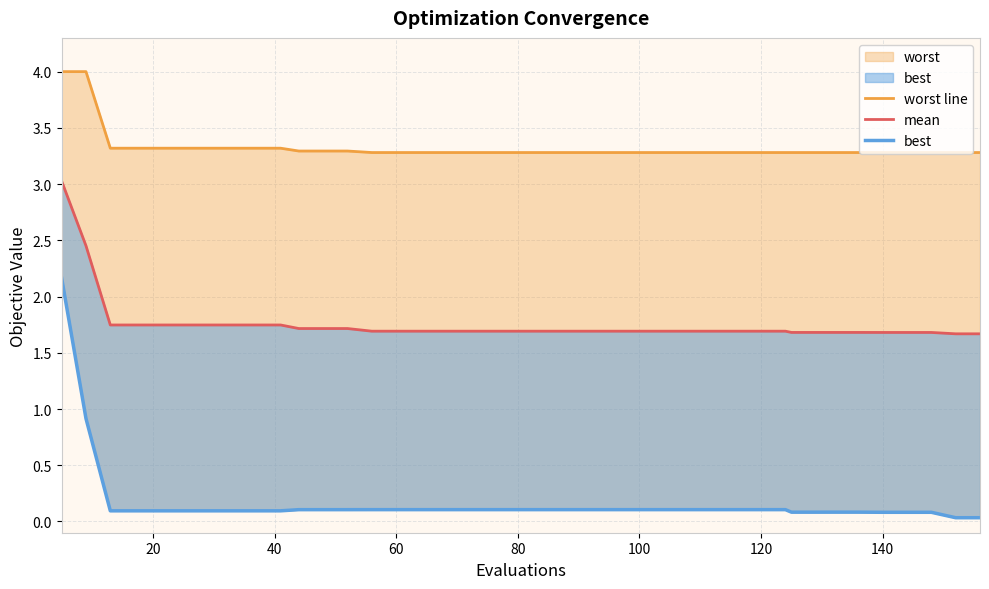

How many series are shown in this chart?

3